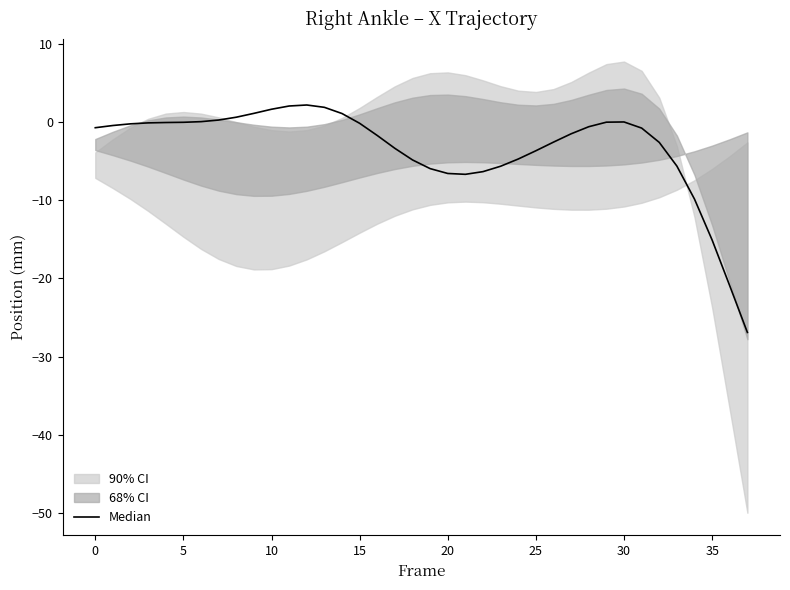

The value at 24 is -4.7. True or false?

True